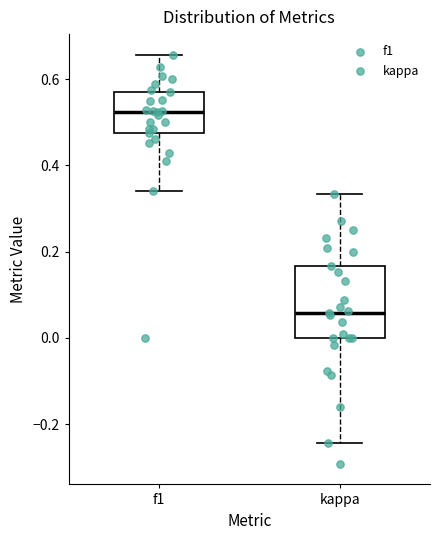

Where is the upper edge of the box for f1 on the y-axis? The values are not printed on the chart, so give them approximately, as read against the axis.

0.58